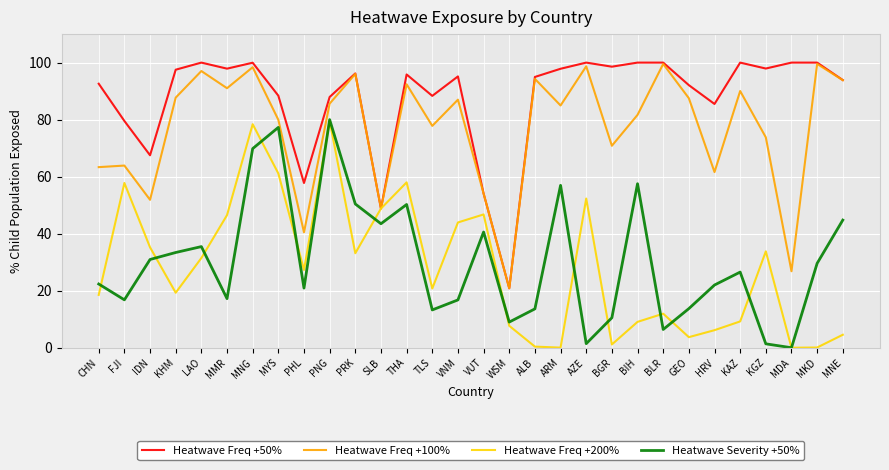

True or false: Heatwave Freq +100% and Heatwave Severity +50% intersect in this chart.

False